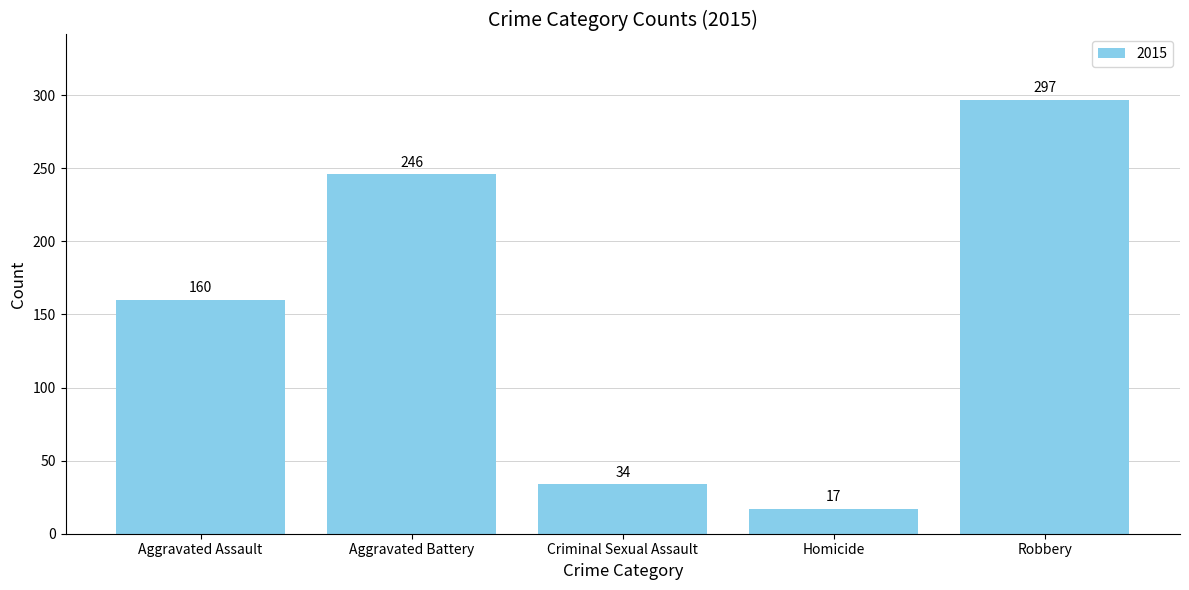

List the labels in order of value, smallest first.

Homicide, Criminal Sexual Assault, Aggravated Assault, Aggravated Battery, Robbery